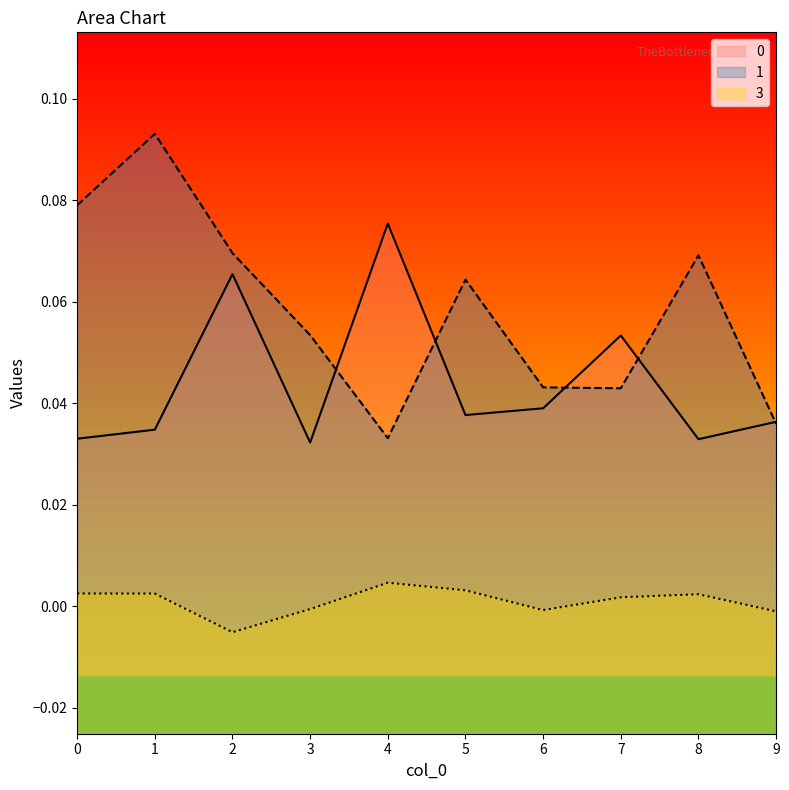

Reading right to left, extract all data points from this chart.

0: 9=0.0	8=0.0	7=0.1	6=0.0	5=0.0	4=0.1	3=0.0	2=0.1	1=0.0	0=0.0
1: 9=0.0	8=0.1	7=0.0	6=0.0	5=0.1	4=0.0	3=0.1	2=0.1	1=0.1	0=0.1
3: 9=-0.0	8=0.0	7=0.0	6=-0.0	5=0.0	4=0.0	3=-0.0	2=-0.0	1=0.0	0=0.0